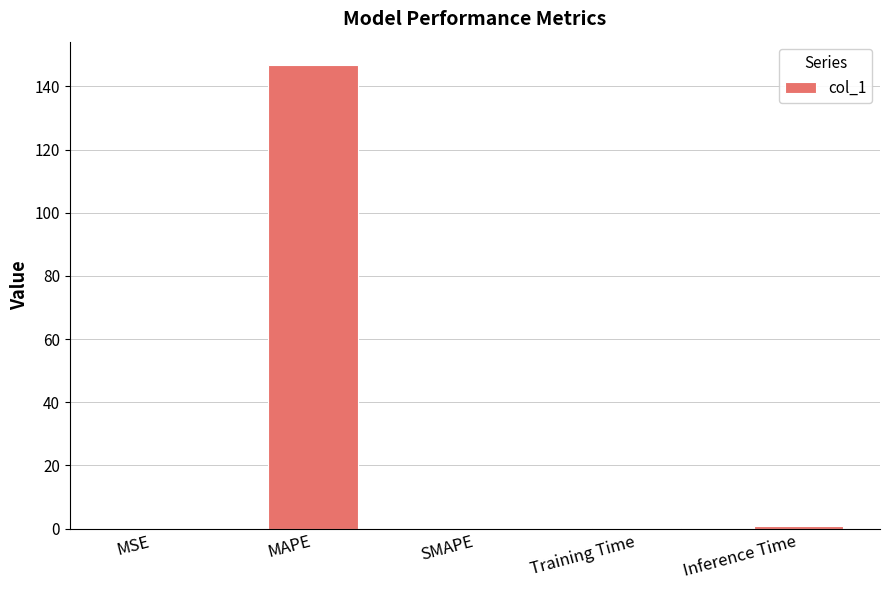

What is the sum of all values?

147.8